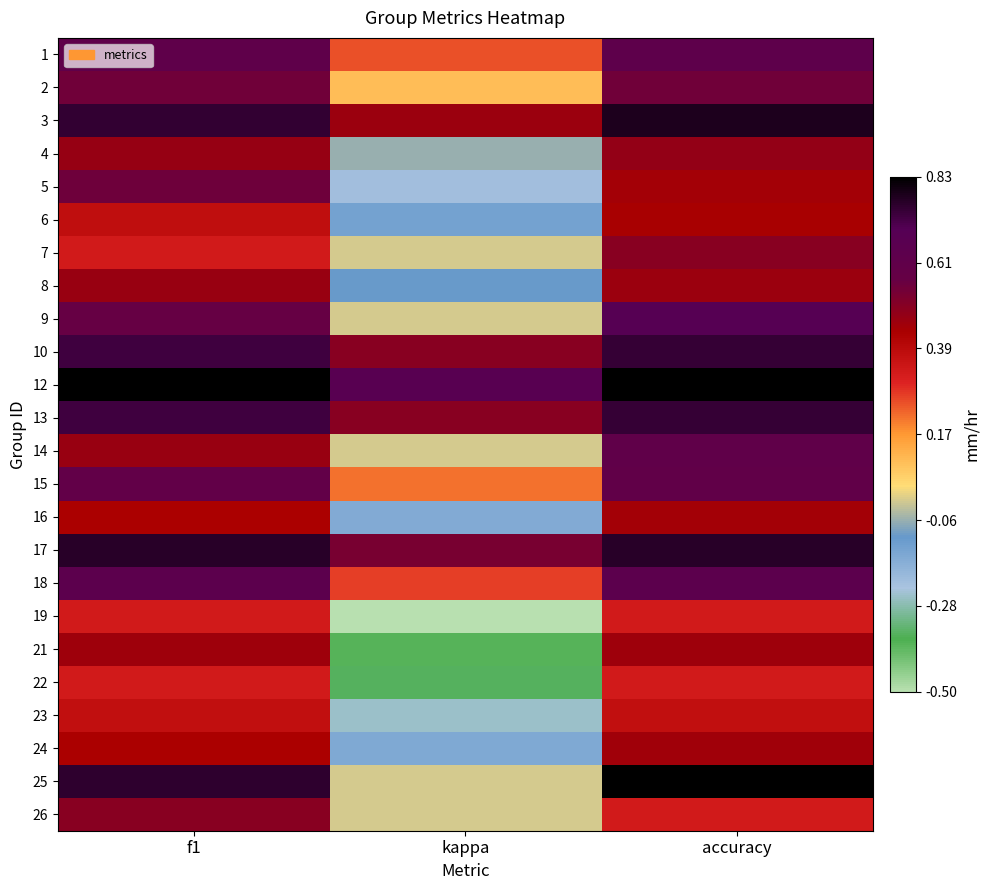

What is the maximum value shown in the chart?

0.8